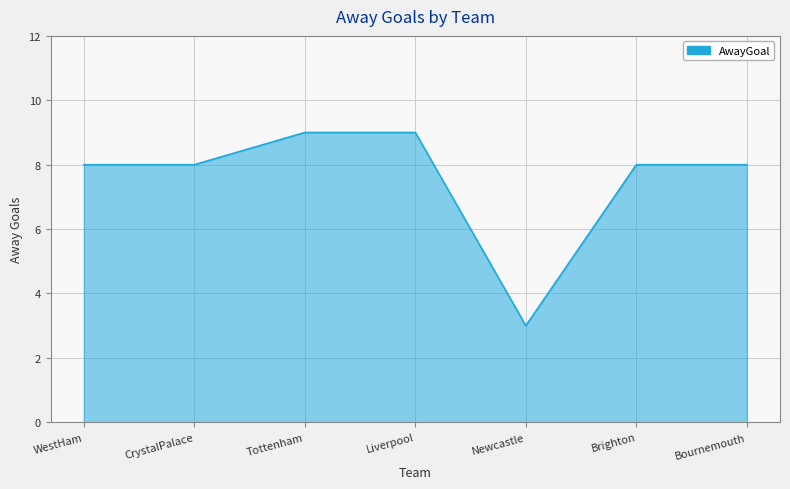

What is the difference between the maximum and minimum values?

6